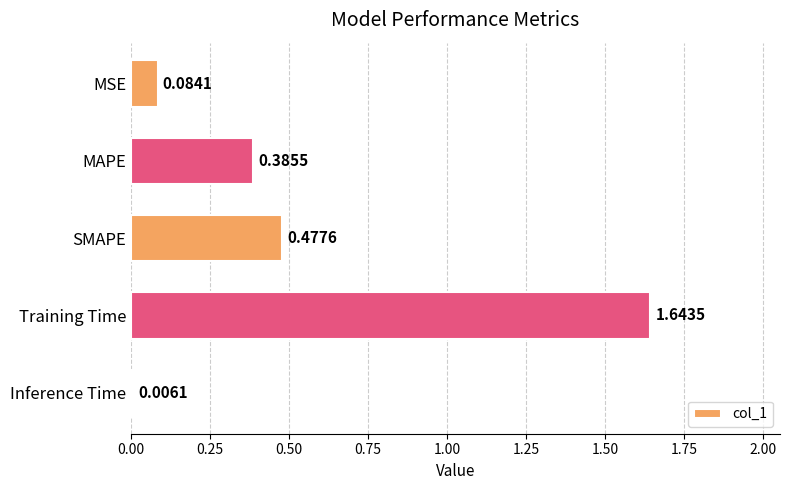

What is the sum of the values at MAPE and SMAPE?

0.9